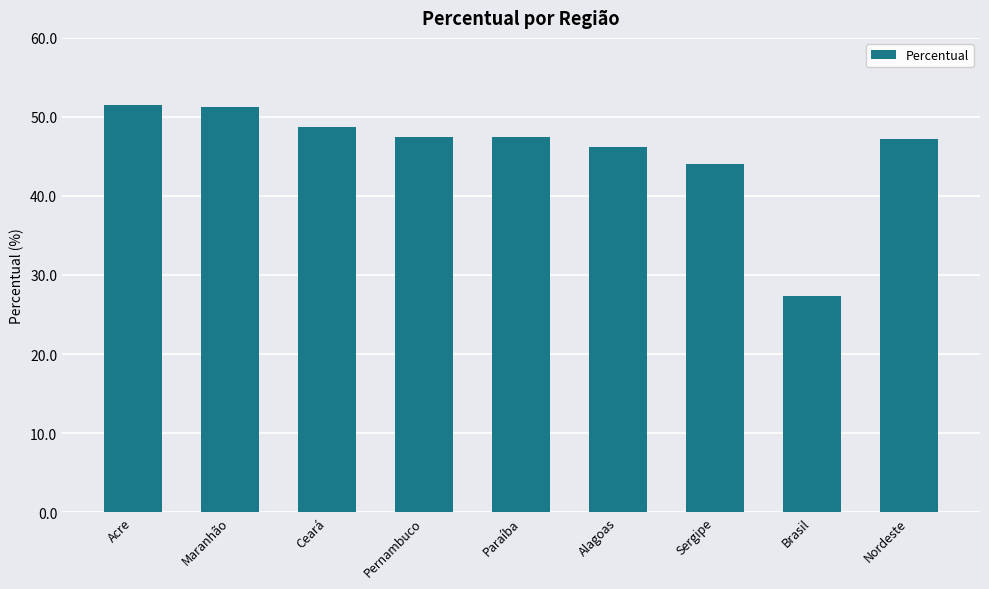

What position from the right is Ceará?

7